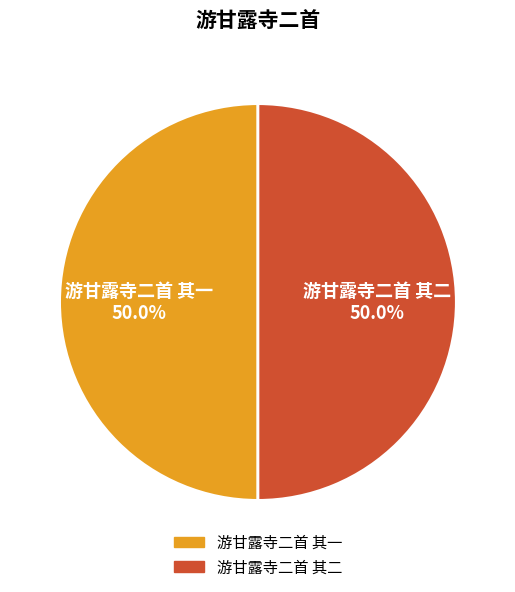

Combined, what portion of the pie is 游甘露寺二首 其一 and 游甘露寺二首 其二?

100.0%